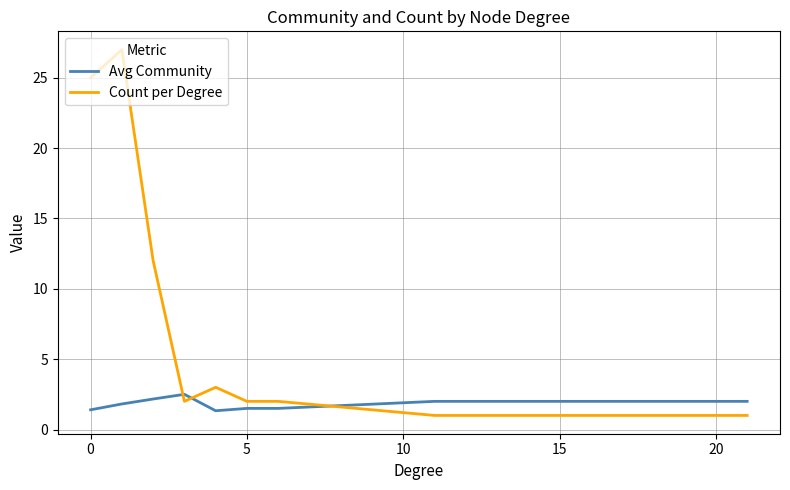

Rank the series by their maximum value, from lowest to highest.

Avg Community, Count per Degree